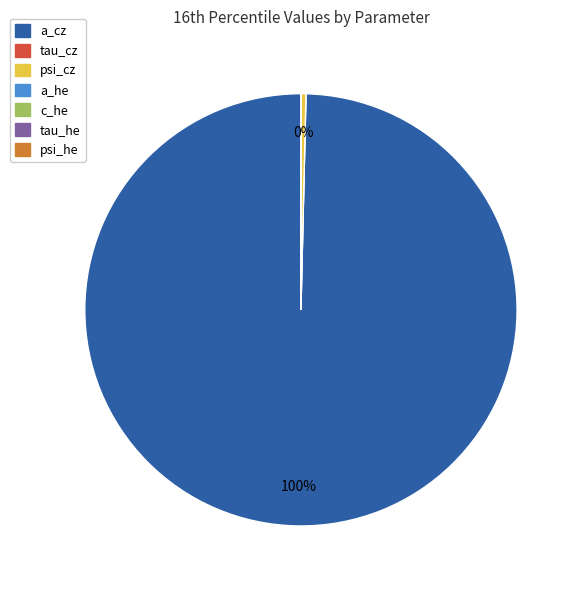

Which slice represents more than half of the pie?

a_cz